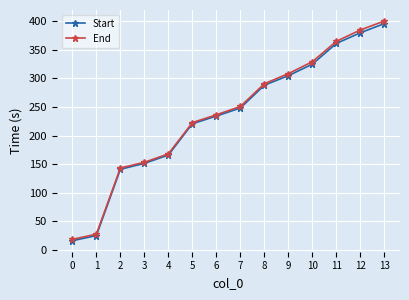

How many lines are shown in the chart?

2